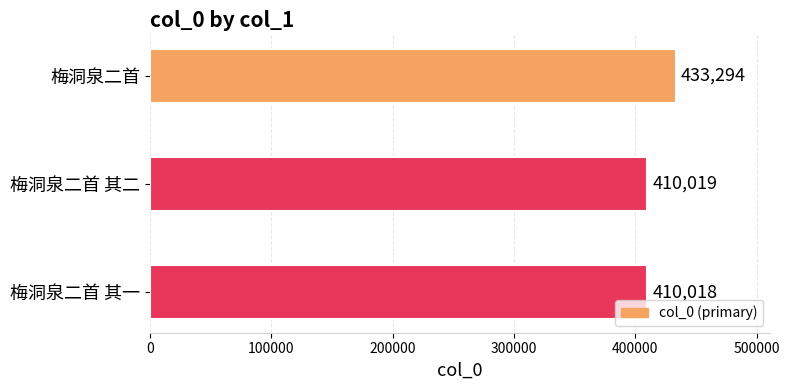

Reading top to bottom, what are all the values shown in this chart?

梅洞泉二首=433294	梅洞泉二首 其二=410019	梅洞泉二首 其一=410018